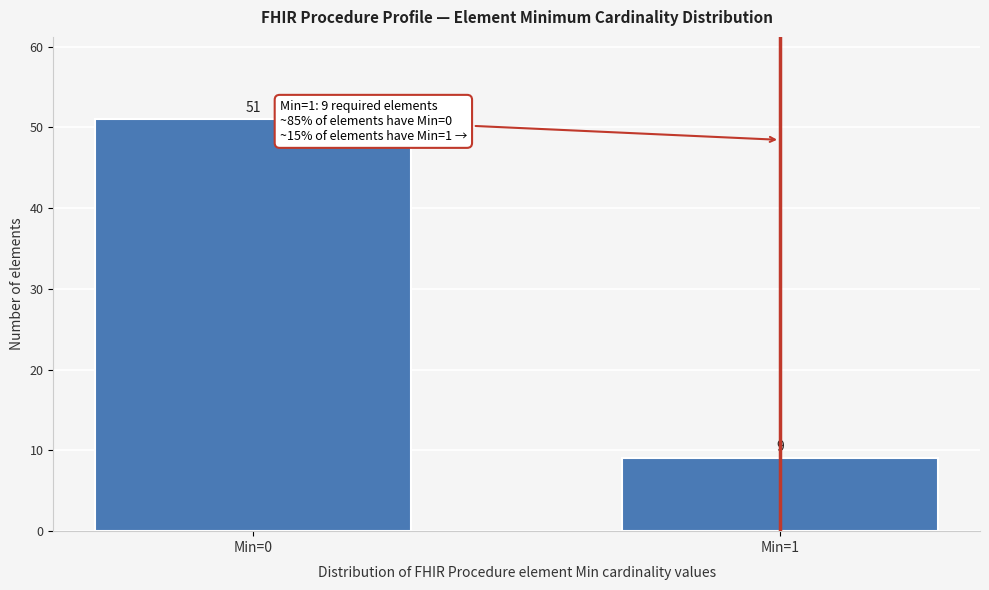

Reading left to right, list all the values displayed in this chart.

51	9